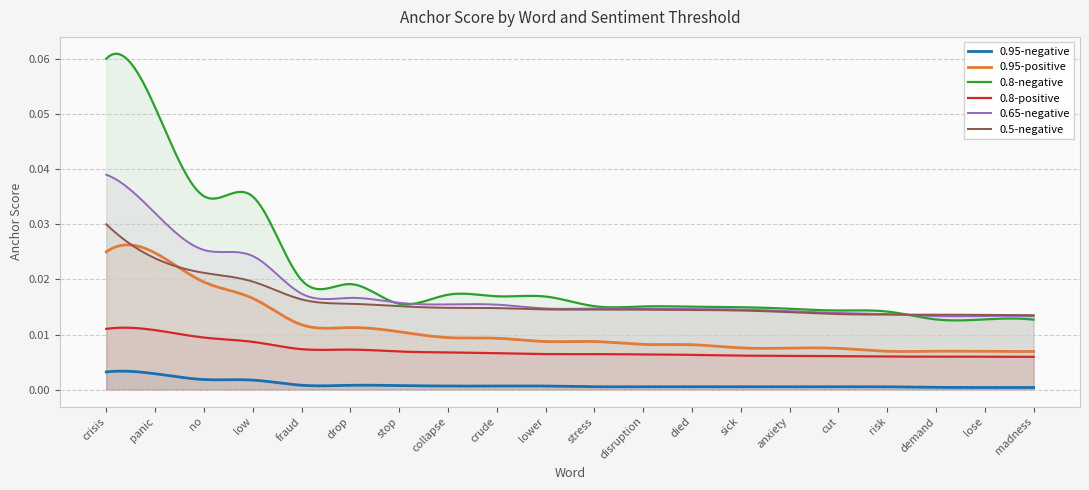

What is the label of the 7th point from the left?

stop